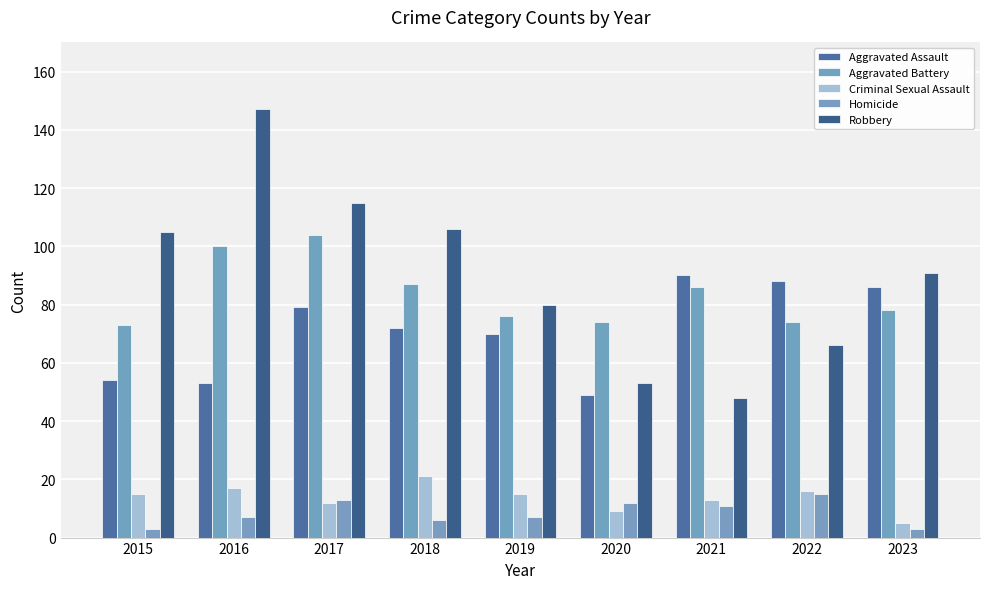

Is the value of Aggravated Assault at 2015 greater than the value of Aggravated Battery at 2019?

No